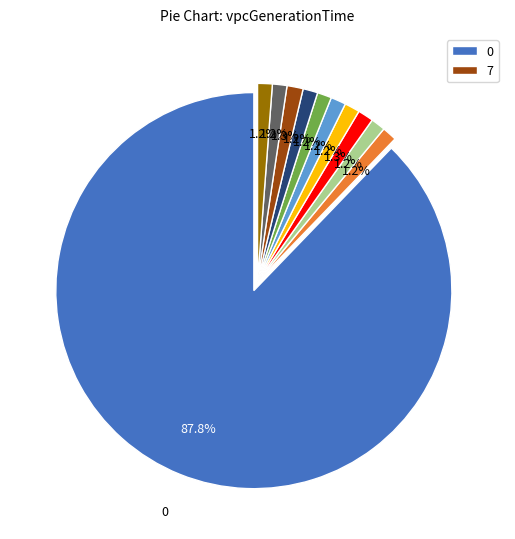

Is there any slice that represents more than half of the pie?

Yes